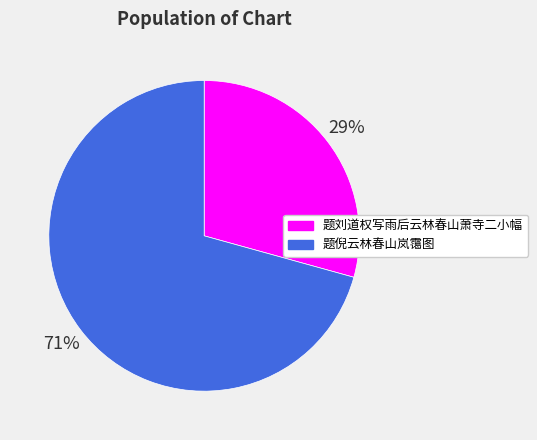

Which has a higher value, 题倪云林春山岚霭图 or 题刘道权写雨后云林春山萧寺二小幅?

题倪云林春山岚霭图